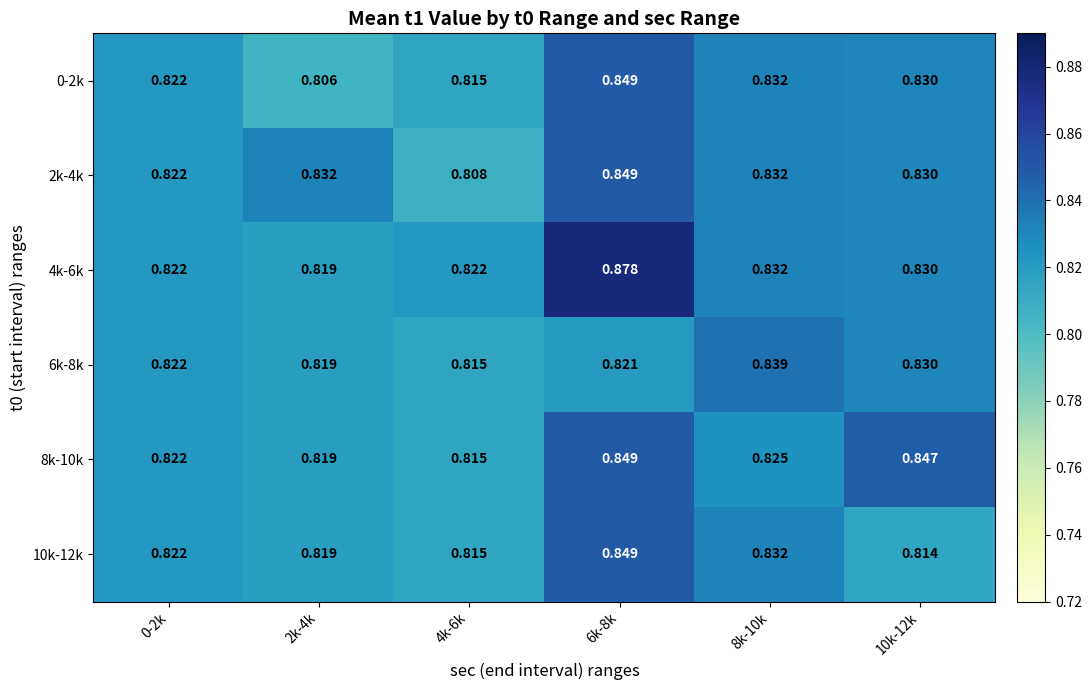

Which series has the largest total across all categories?

4k-6k